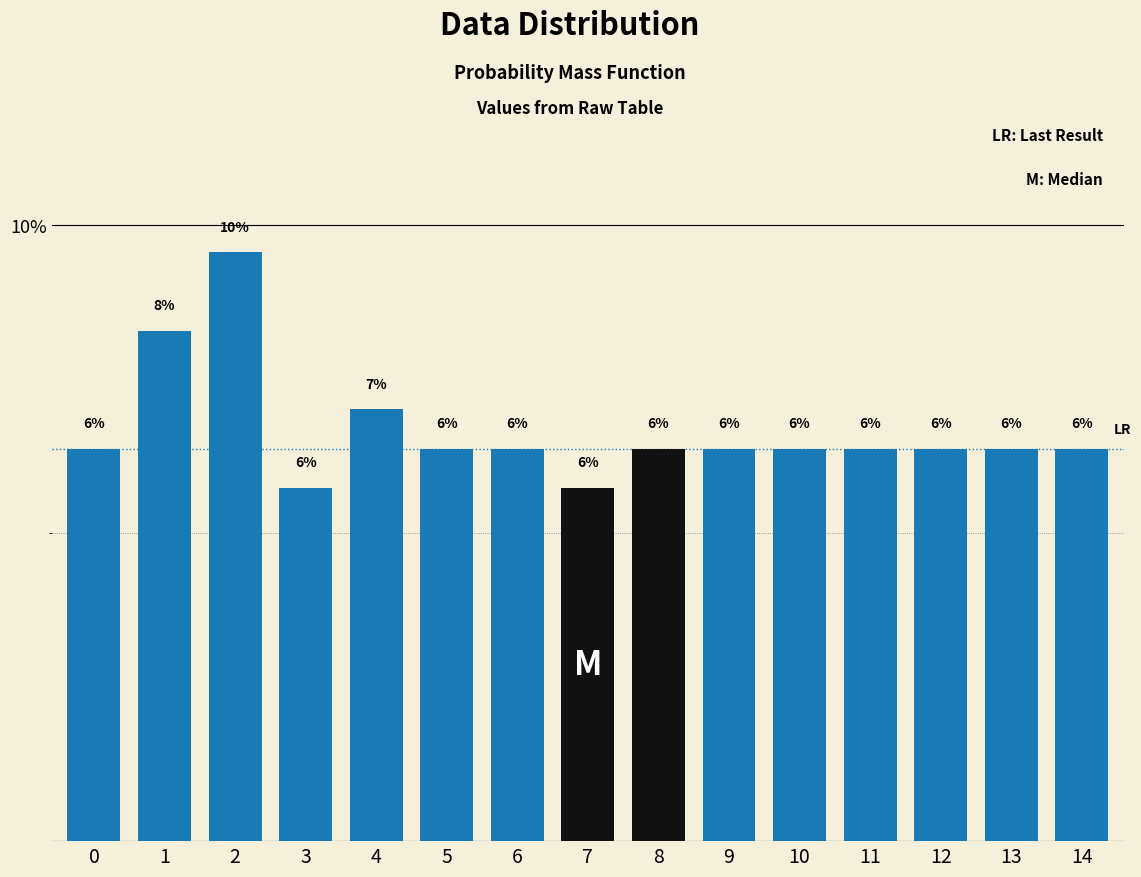

Are the bars horizontal?

No